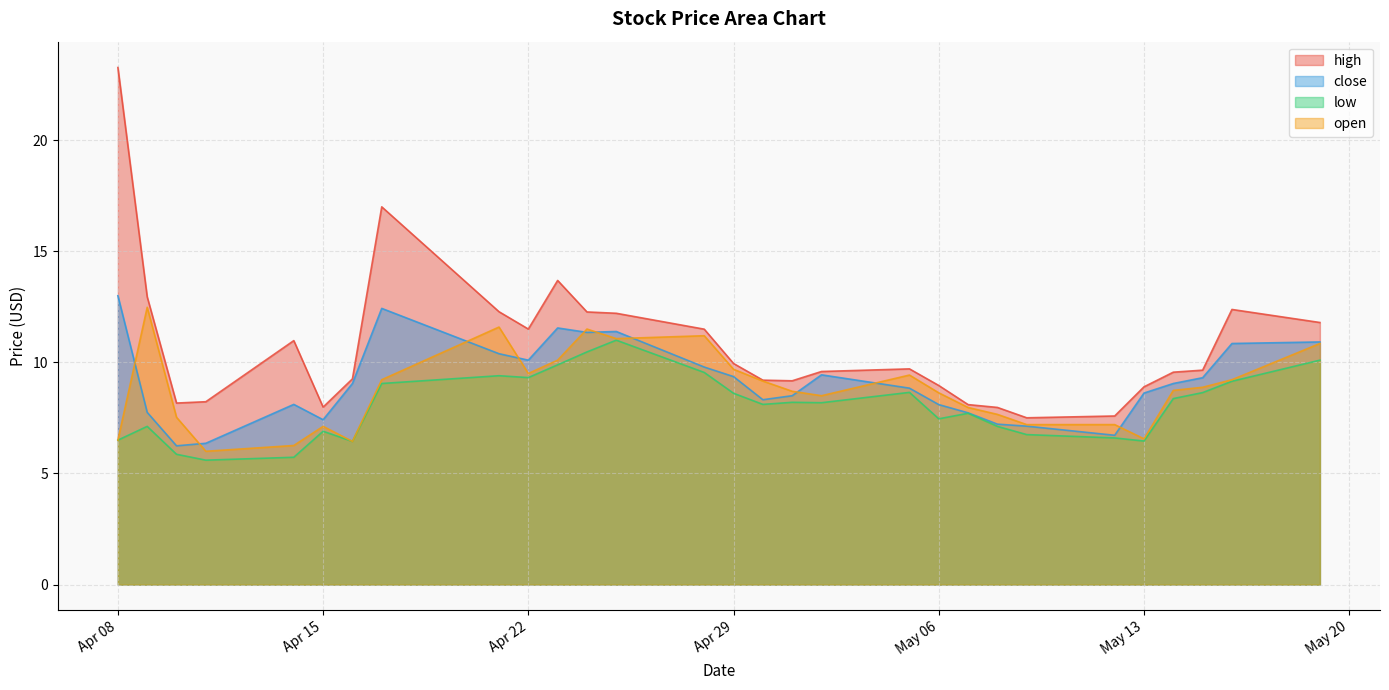

What is the difference between the second highest and second lowest values in the low series?

4.7